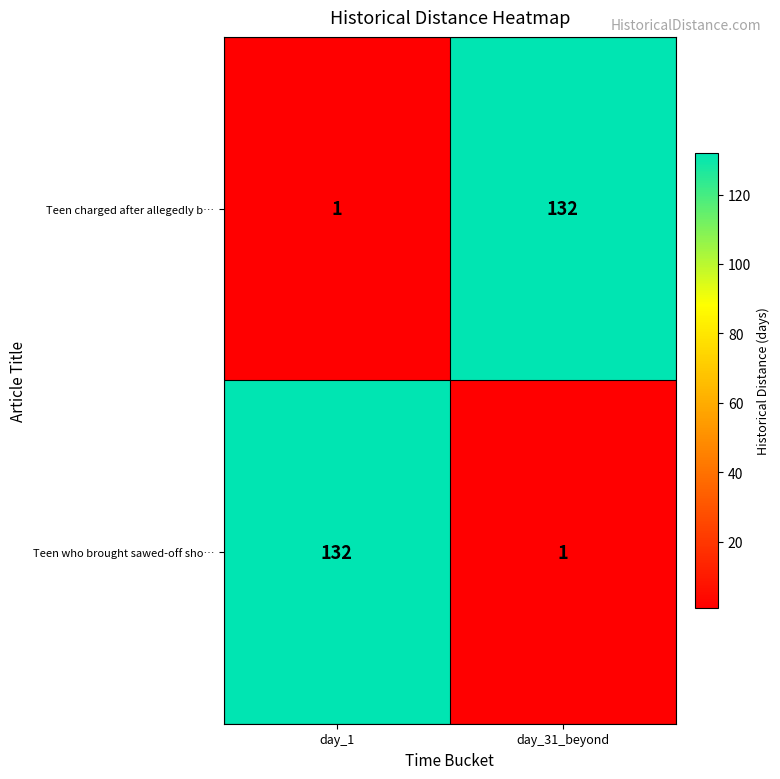

What is the total value across all series at day_1?

133